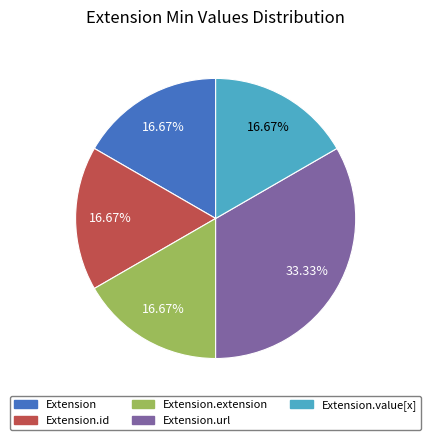

Combined, do Extension and Extension.value[x] account for over 50%?

No